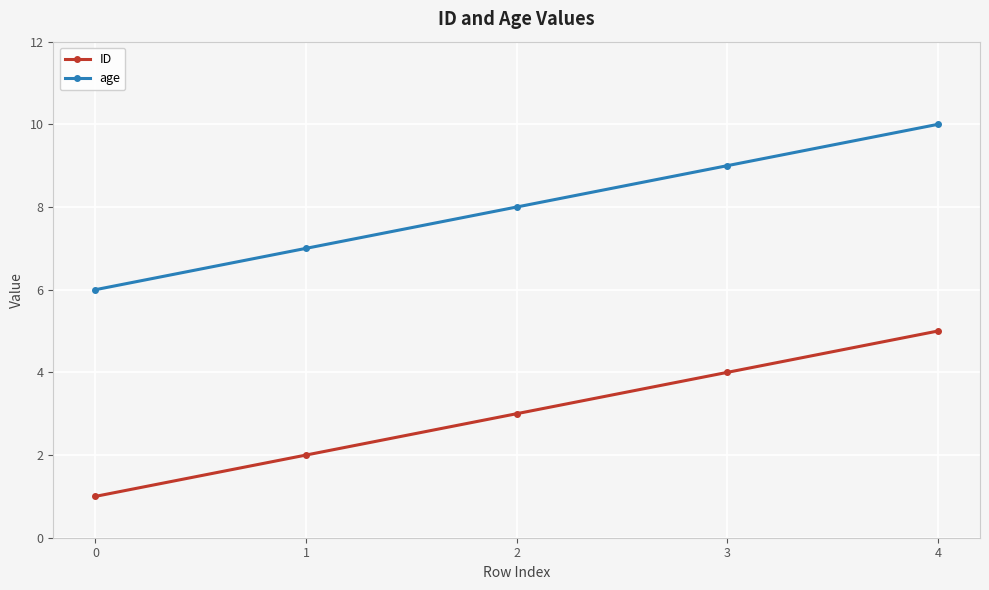

What is the difference between the age values at 4 and 3?

1